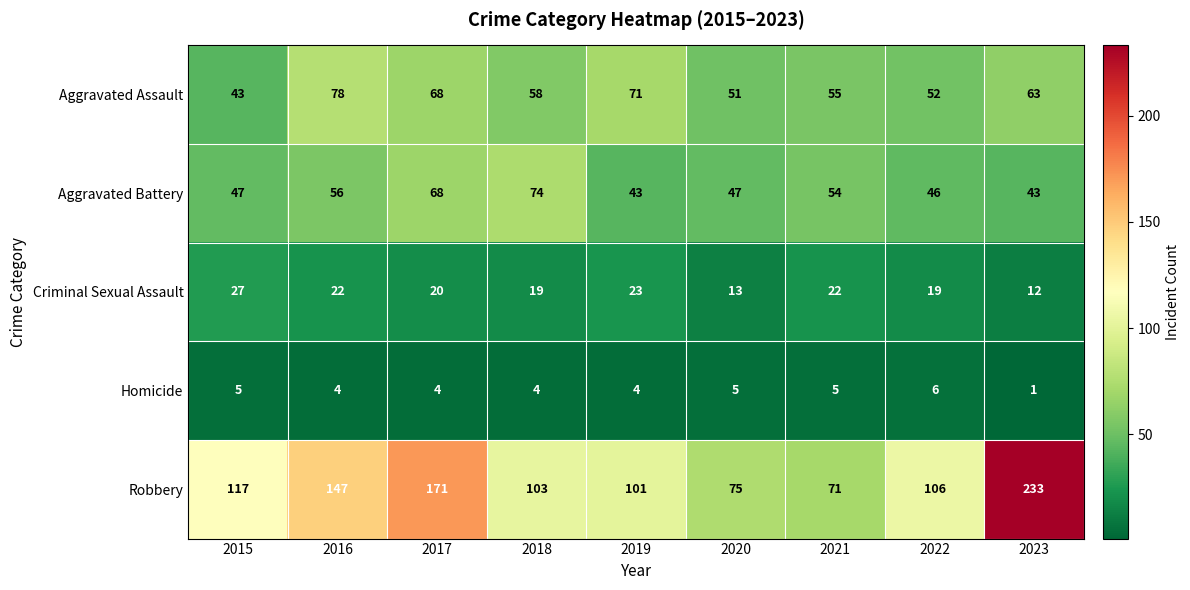

How many series are shown in this chart?

5